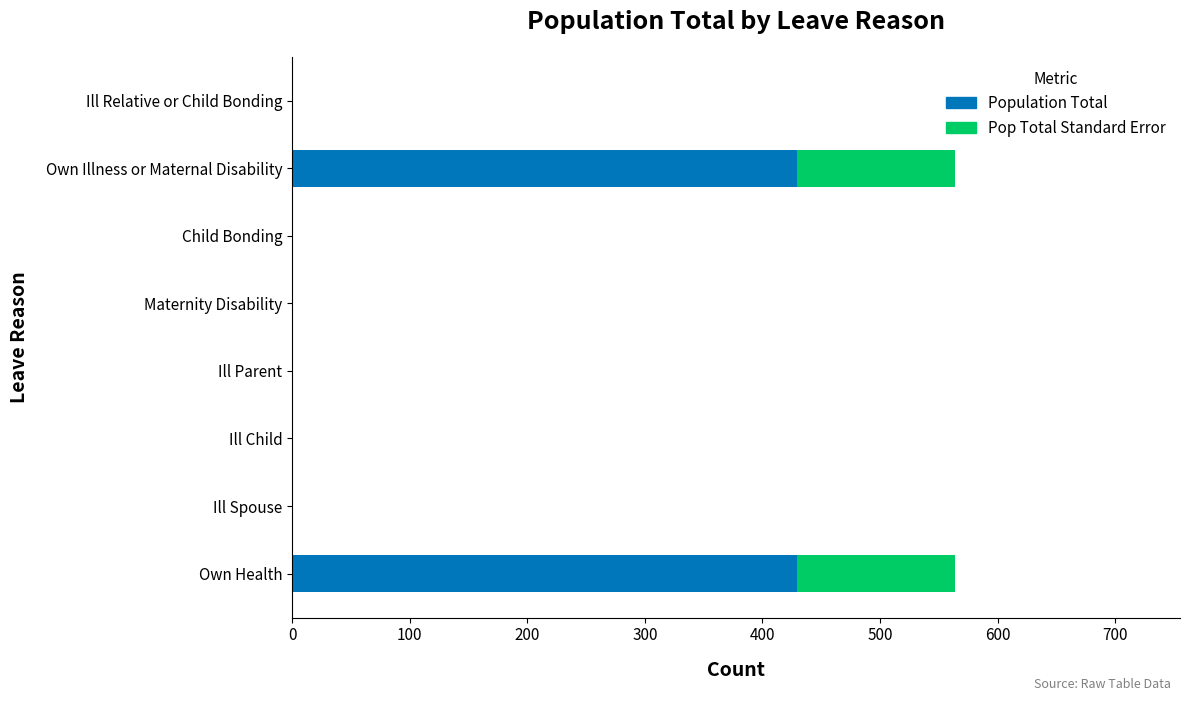

What is the maximum value for Population Total?

429